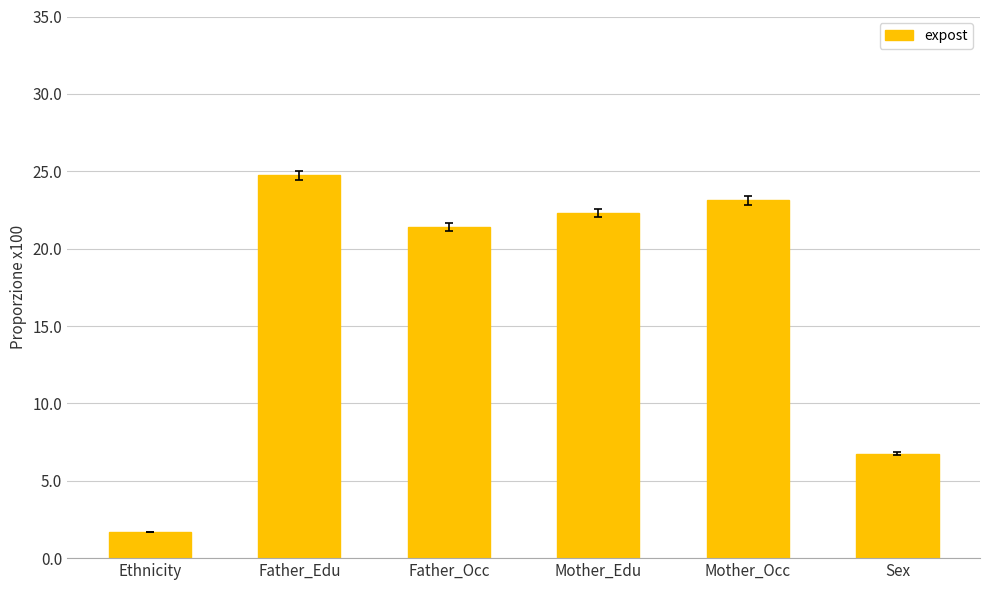

Where does the data first go above 22?

Father_Edu